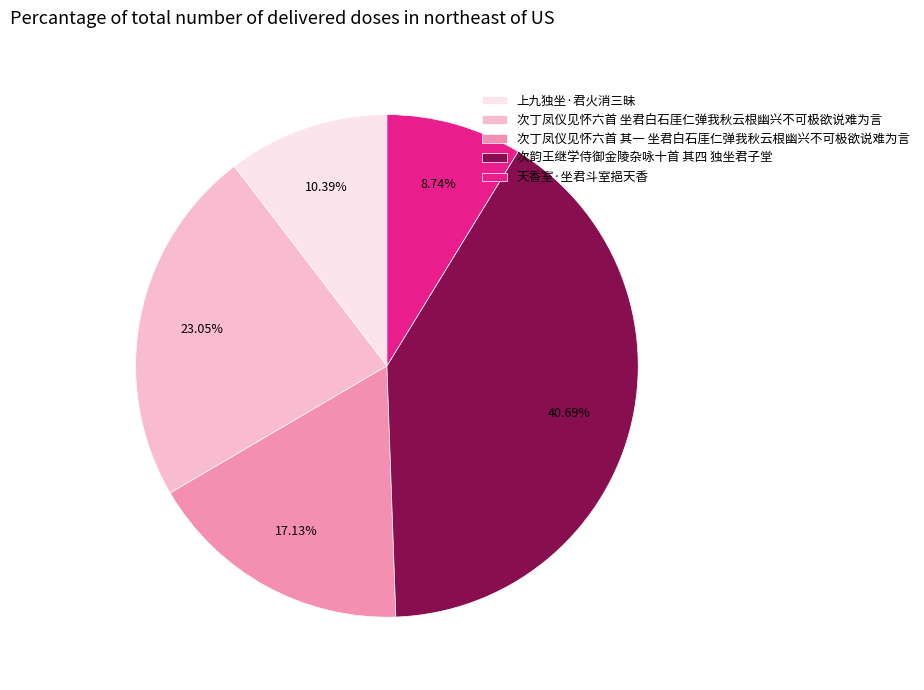

Which slice is the largest?

次韵王继学侍御金陵杂咏十首 其四 独坐君子堂